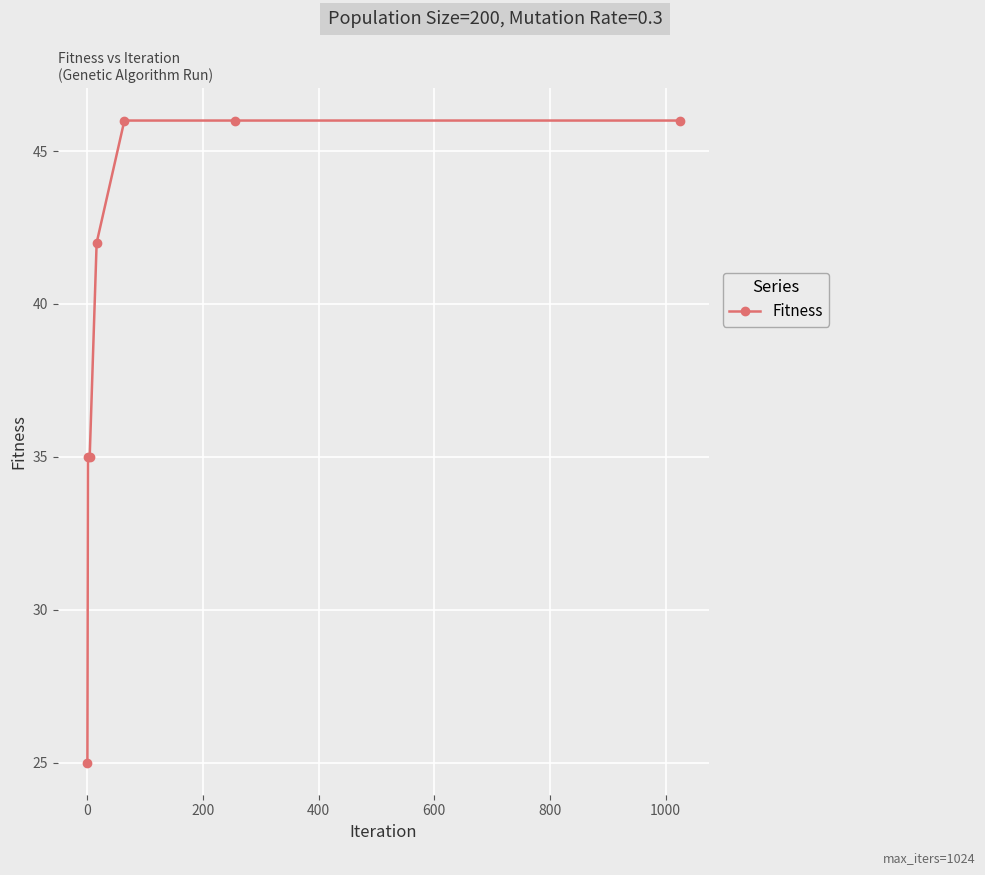

True or false: the data has more than 2 interior local peaks.

False